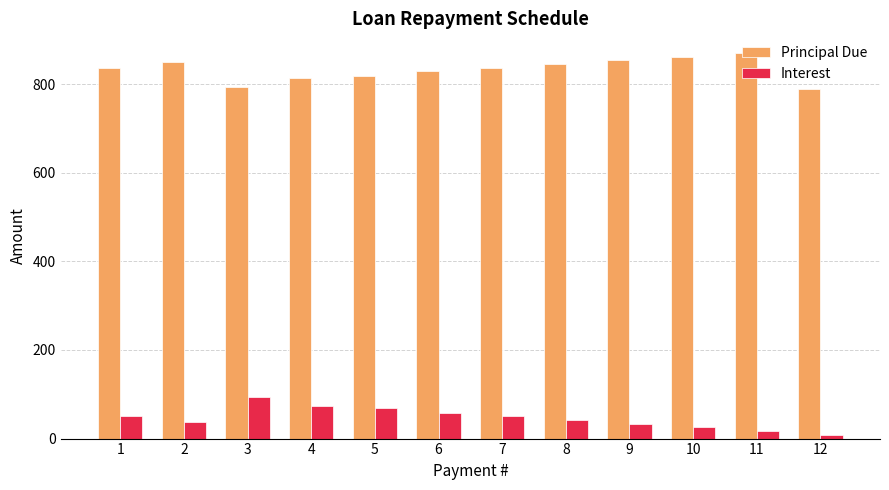

What is the difference between the highest and lowest values at 3?

700.9